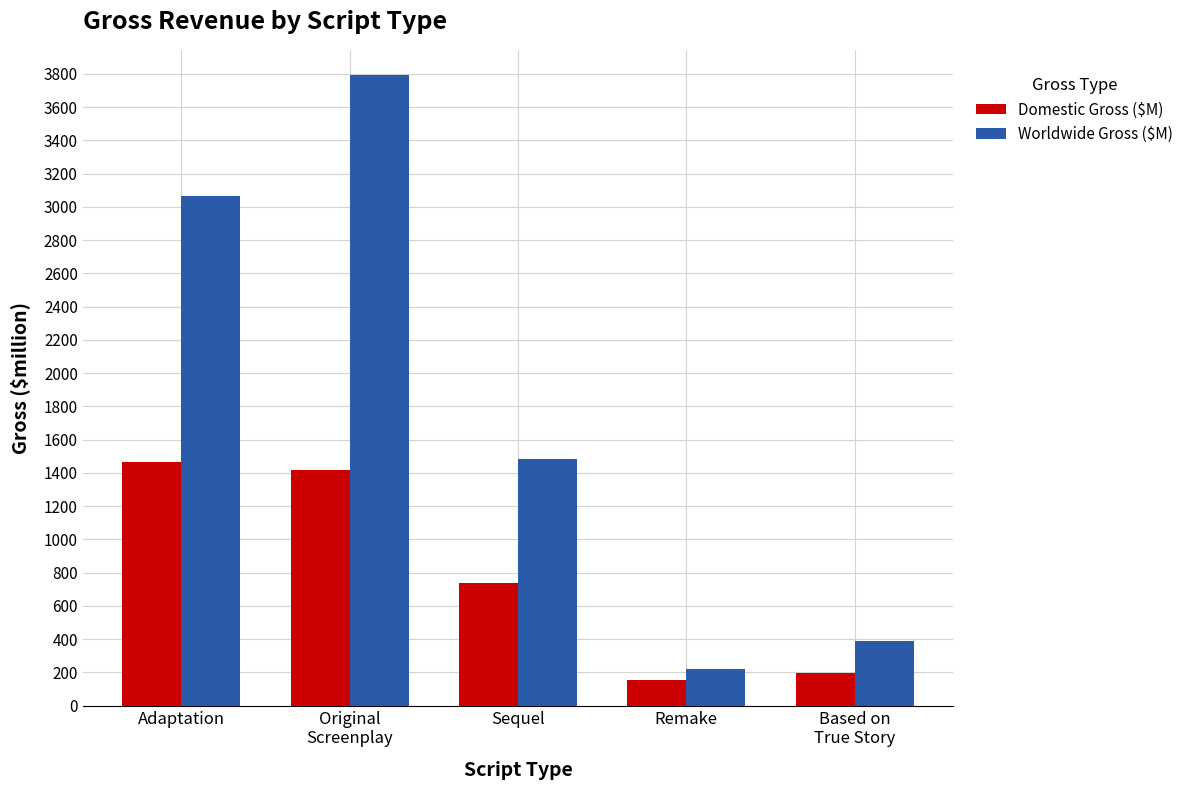

Between Adaptation and Original
Screenplay, which series saw the biggest shift?

Worldwide Gross ($M)